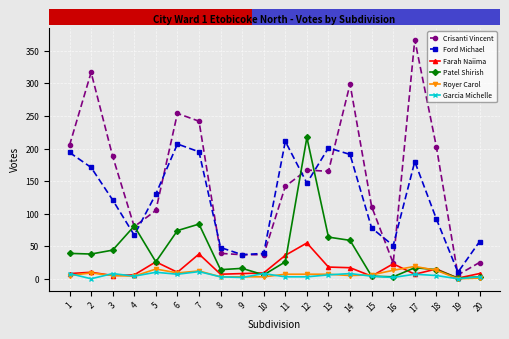

How many values in the Crisanti Vincent series are below 165?

10